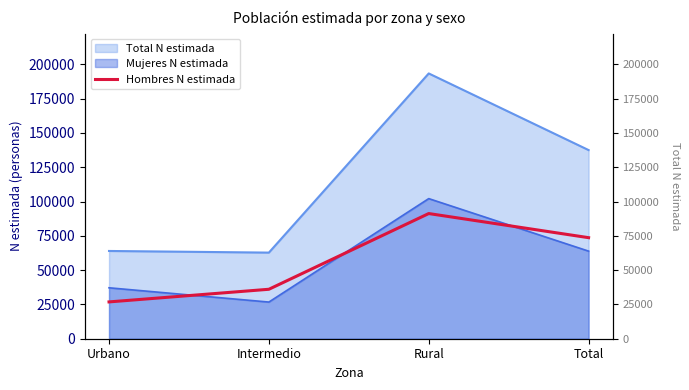

How many lines are shown in the chart?

1